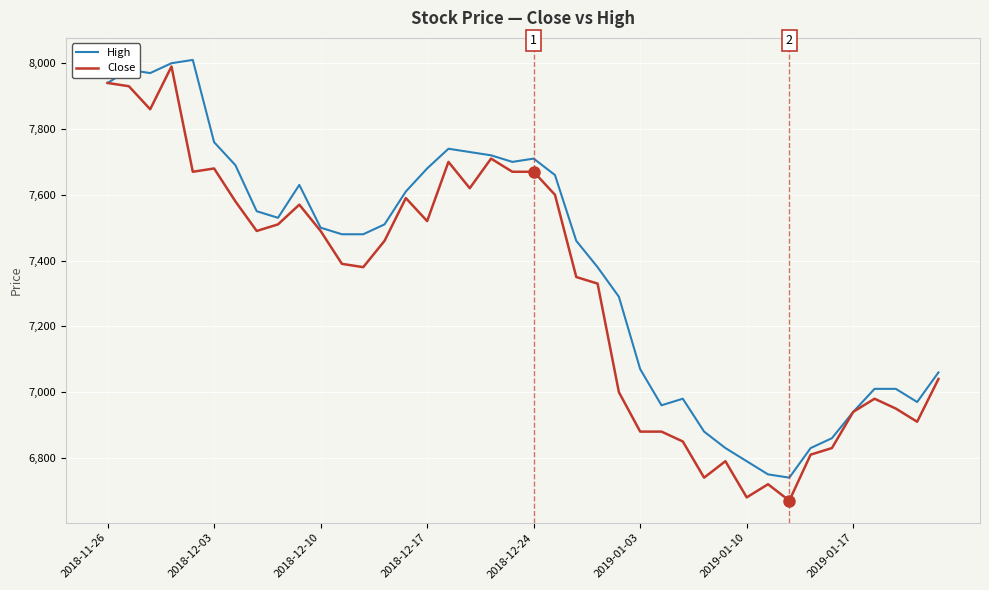

Which series has the largest total across all categories?

High